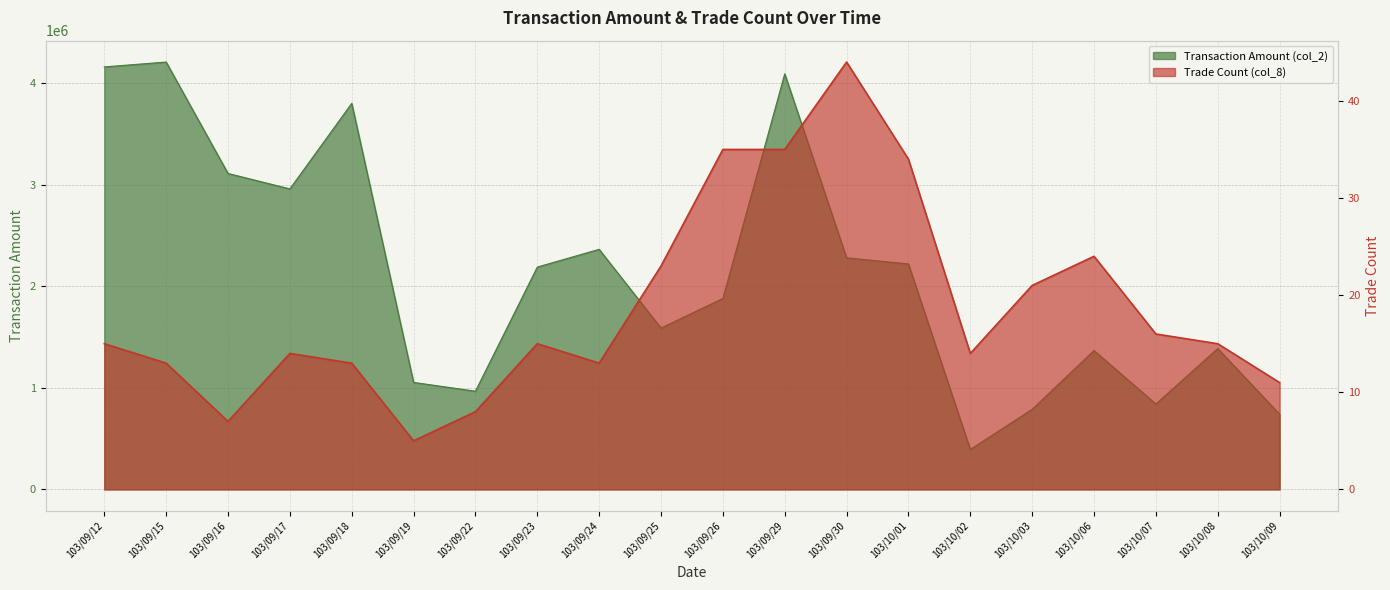

What is the value of the Transaction Amount (col_2) point at the 6th from the left?

1053500